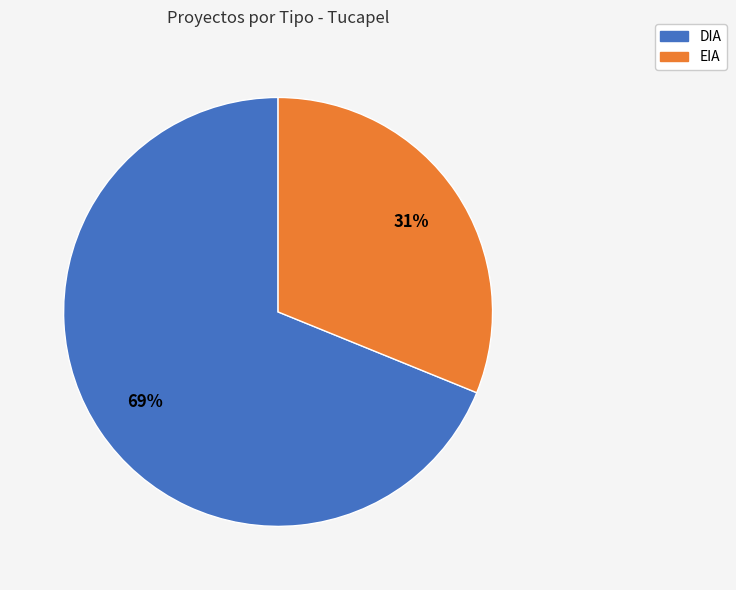

Is it true that DIA is 69% of the pie?

True